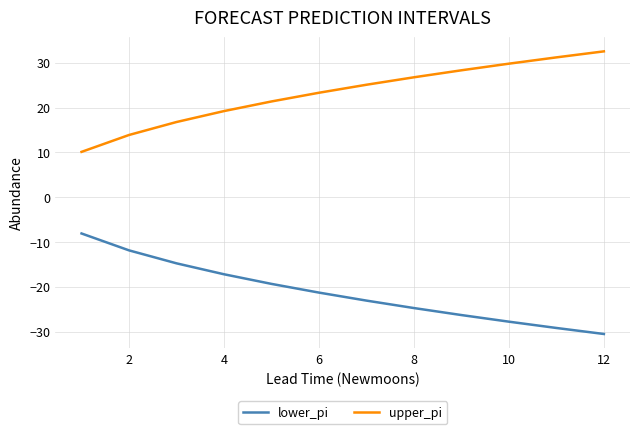

True or false: lower_pi and upper_pi cross at least once.

False